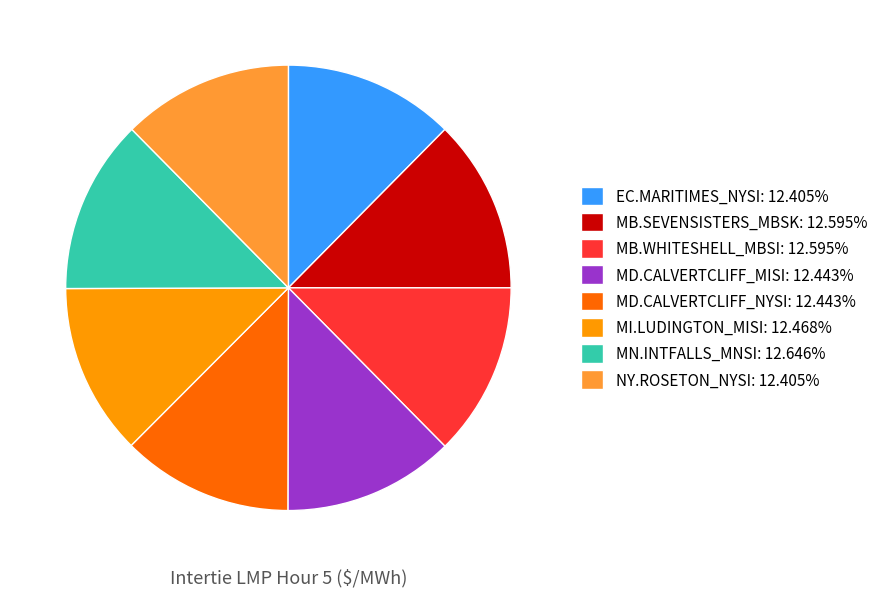

What is the ratio of the value at MD.CALVERTCLIFF_NYSI to the value at NY.ROSETON_NYSI?

1.0